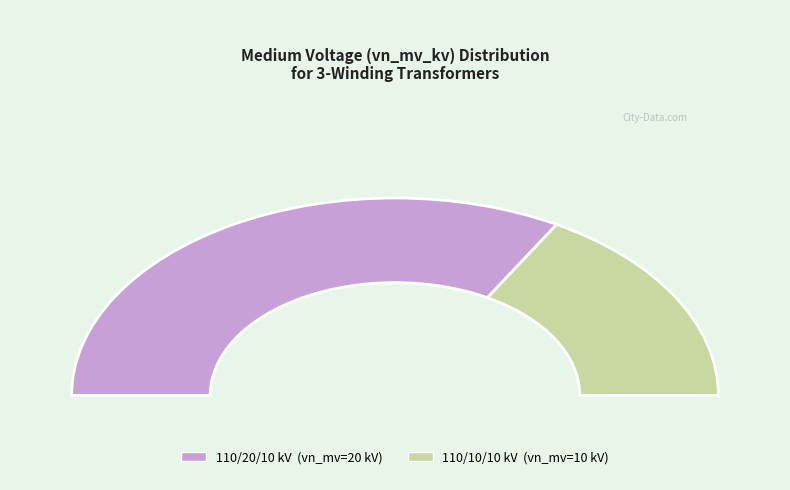

How many slices are in this pie chart?

2